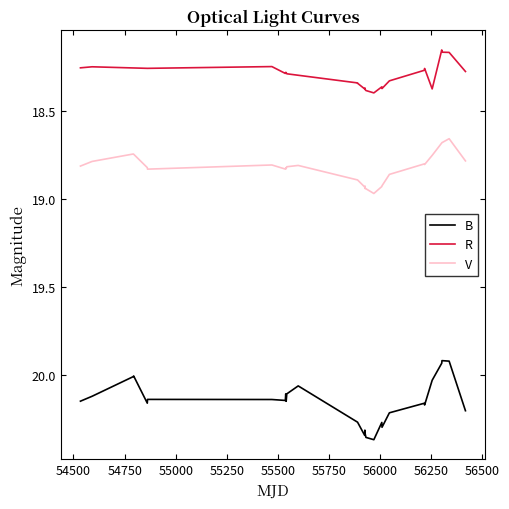

Is the value of V at 54250 greater than the value of R at 16?

Yes